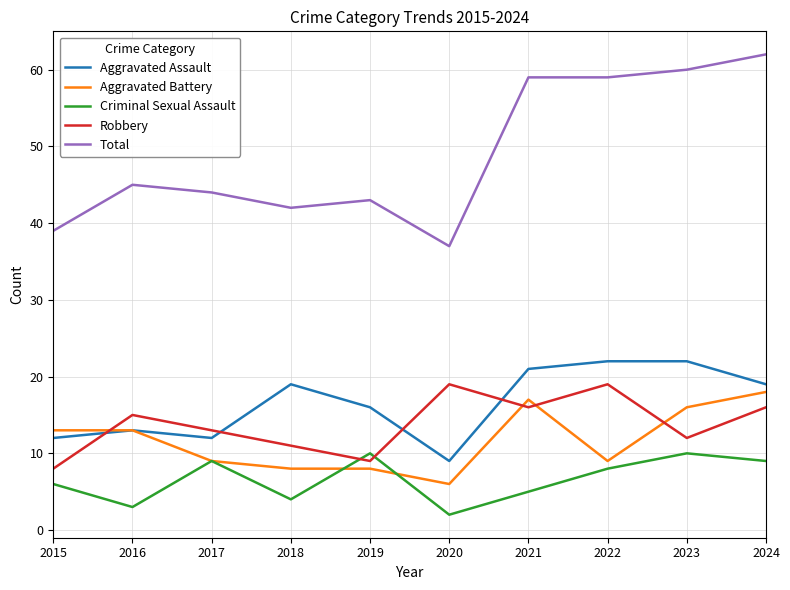

Is it true that Robbery equals 25 at 2020?

False